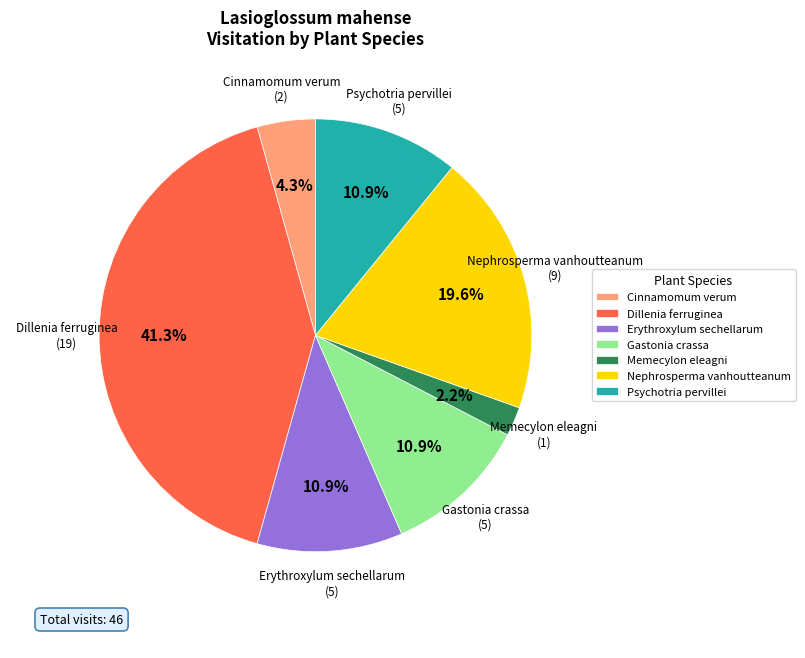

Combined, do Erythroxylum sechellarum and Dillenia ferruginea account for over 50%?

Yes